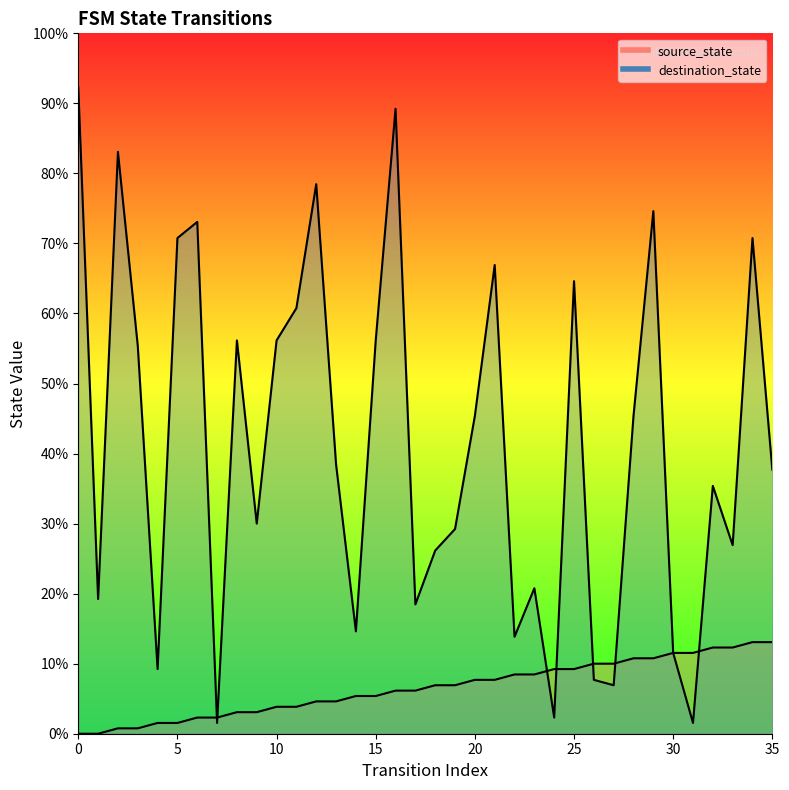

Rank the series by their maximum value, from lowest to highest.

source_state, destination_state